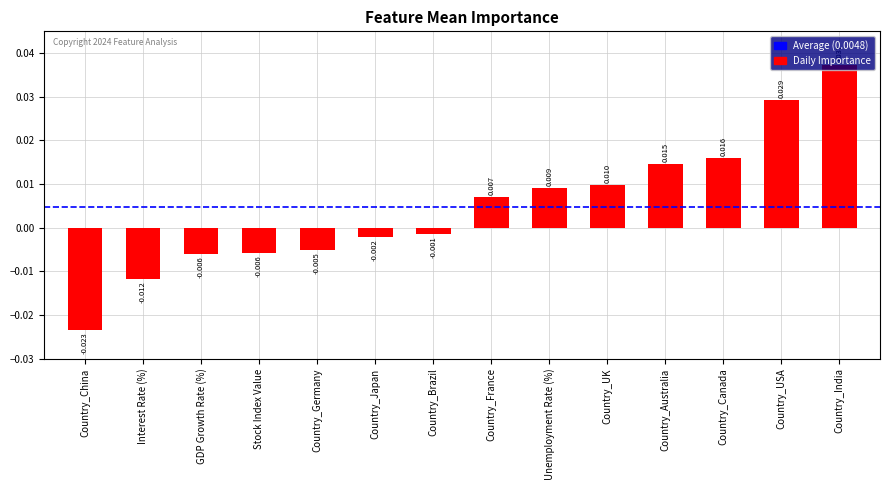

What is the label of the 7th bar from the right?

Country_France